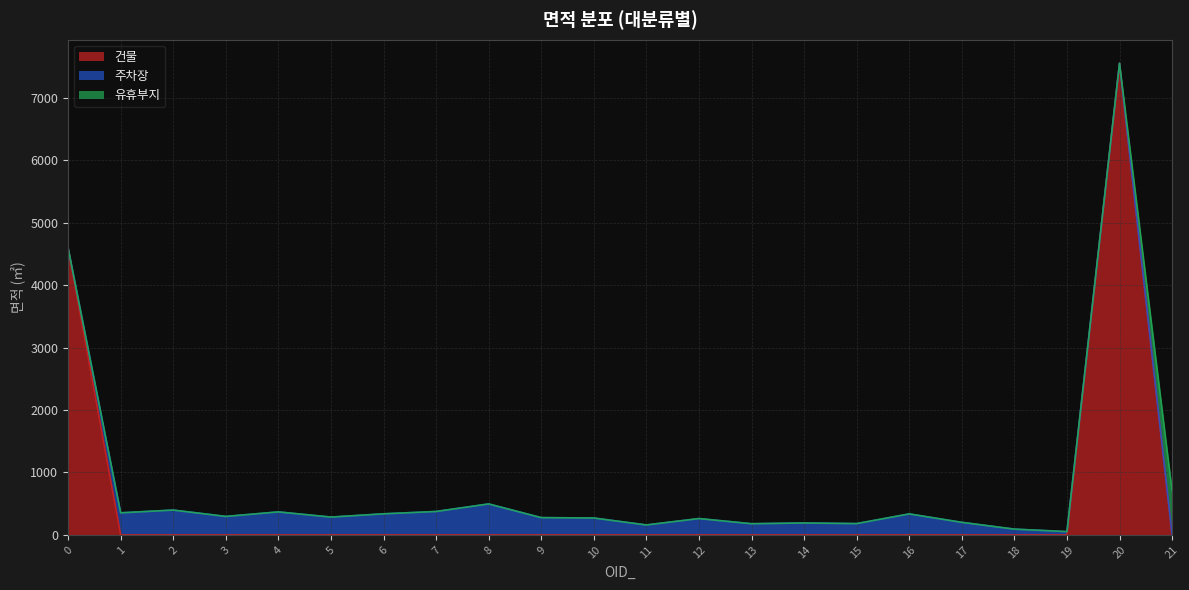

What is the maximum value for 건물?

7556.6